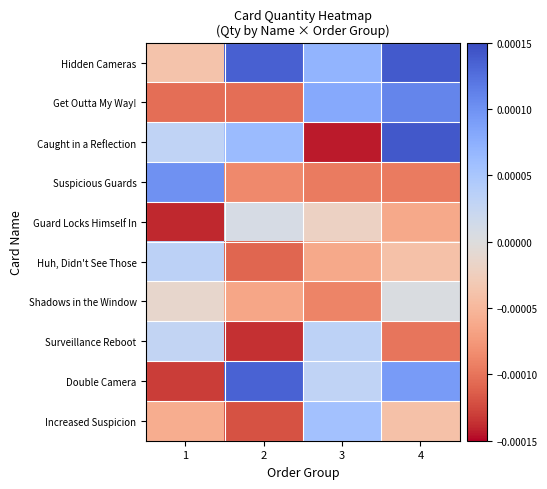

Rank the series at 2 from highest to lowest value.

Hidden Cameras, Double Camera, Caught in a Reflection, Guard Locks Himself In, Shadows in the Window, Suspicious Guards, Get Outta My Way!, Huh, Didn't See Those, Increased Suspicion, Surveillance Reboot